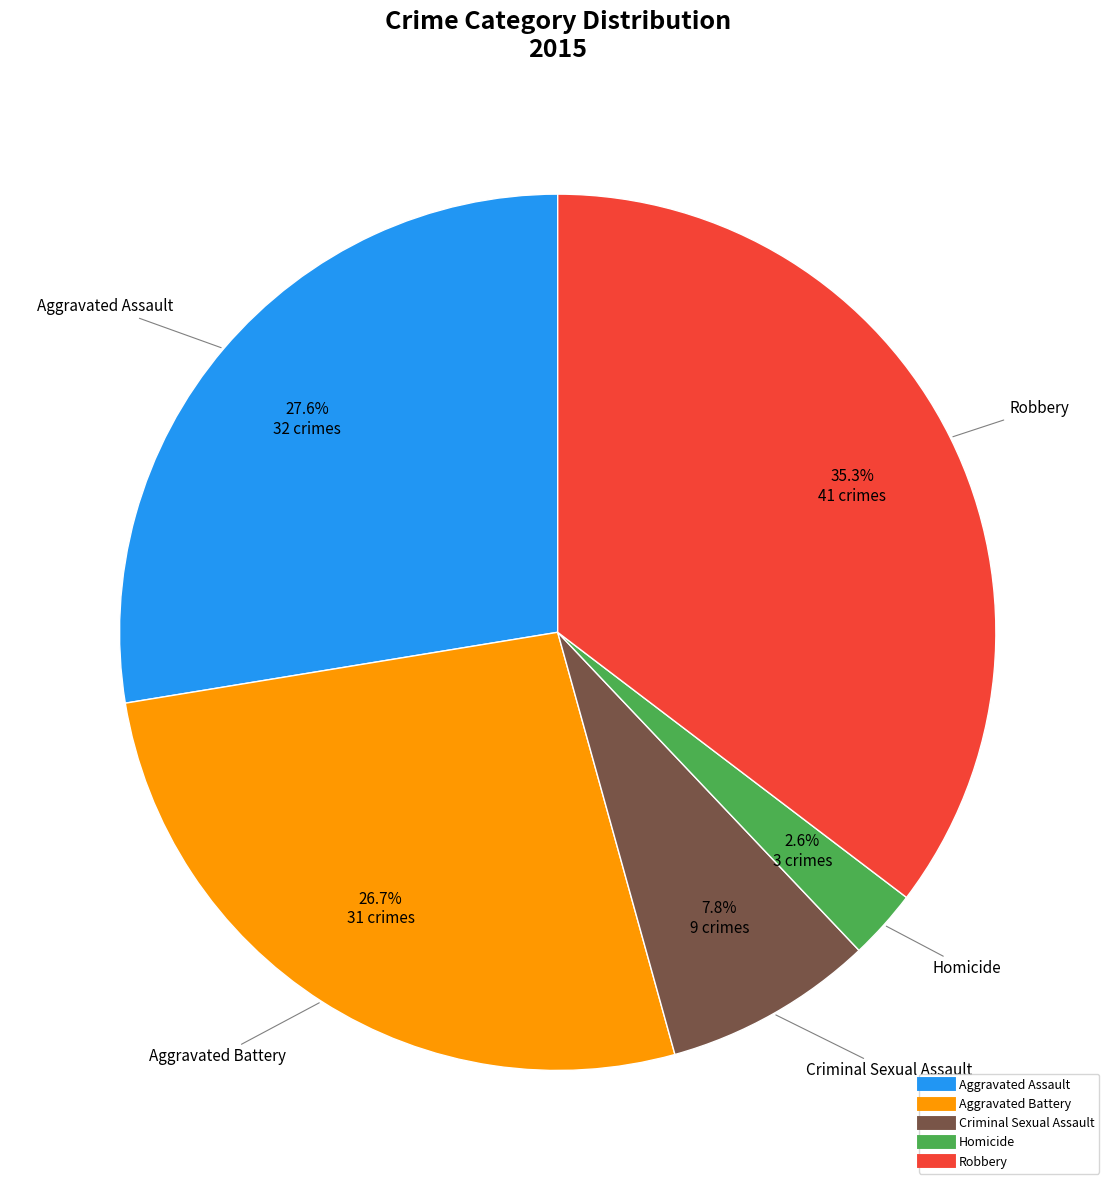

How many slices are in this pie chart?

5